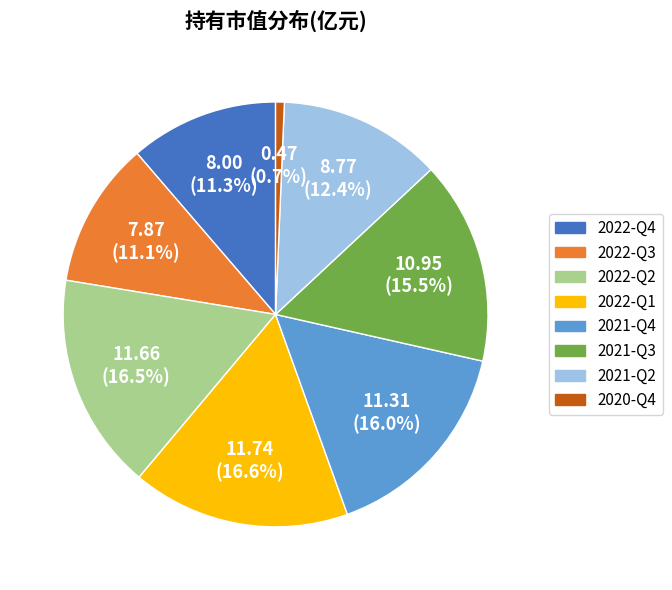

Between 2022-Q1 and 2022-Q4, which is larger?

2022-Q1